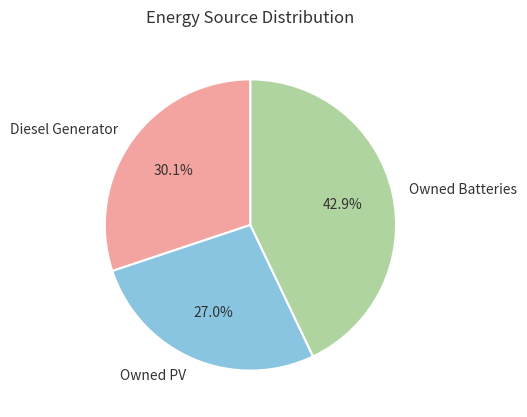

What percentage is the Diesel Generator slice, to the nearest percent?

30%